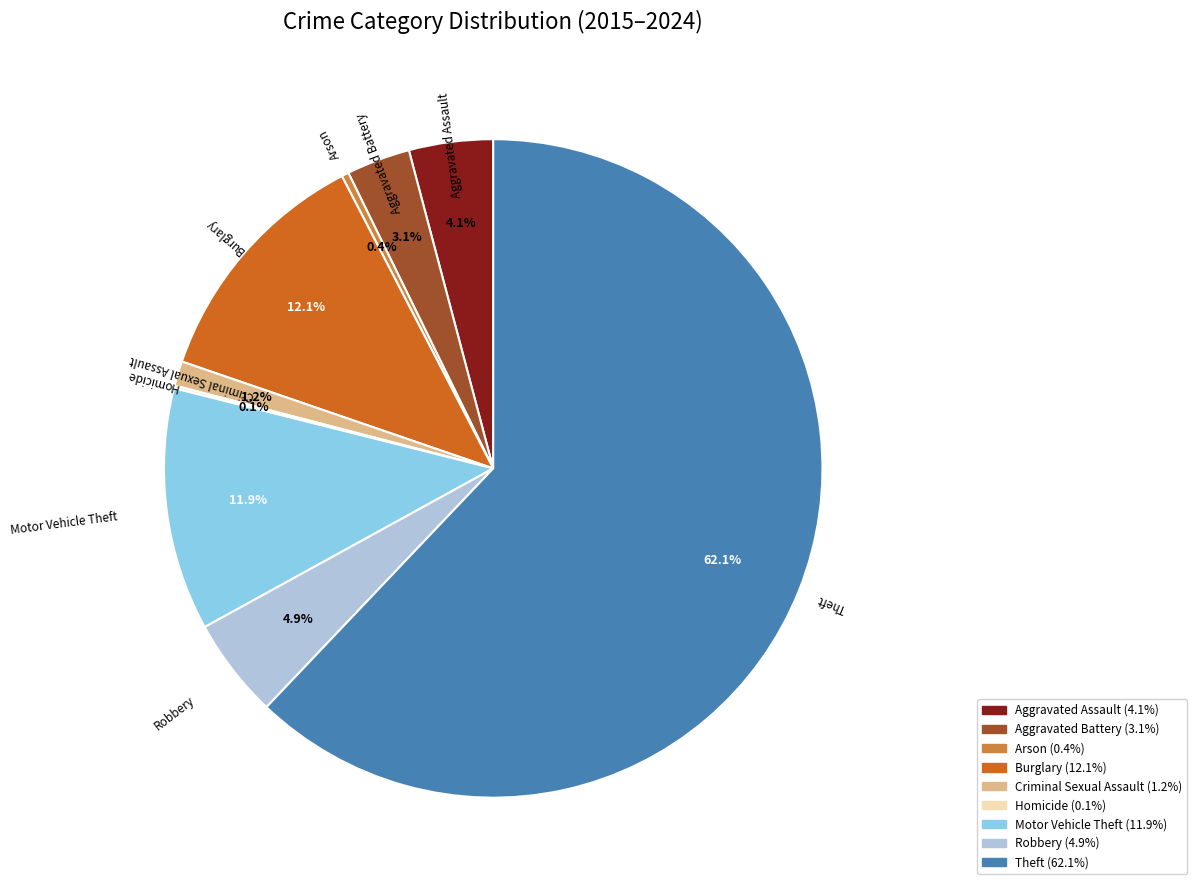

To the nearest percent, what is the combined percentage of Burglary and Aggravated Assault?

16%